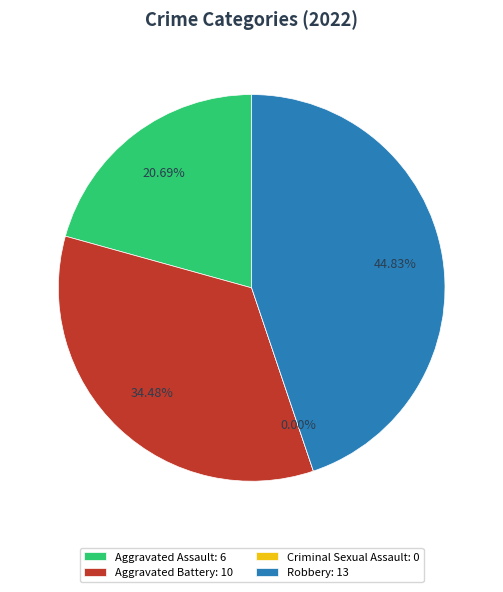

What is the total percentage of Robbery and Criminal Sexual Assault?

44.8%